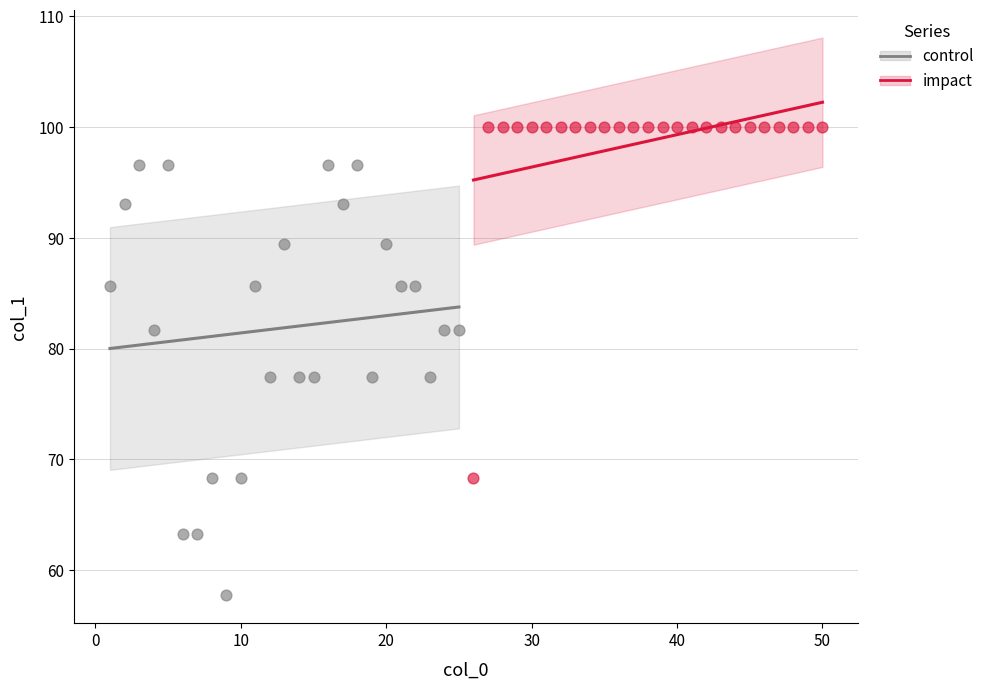

Which series reaches the maximum Y coordinate?

impact